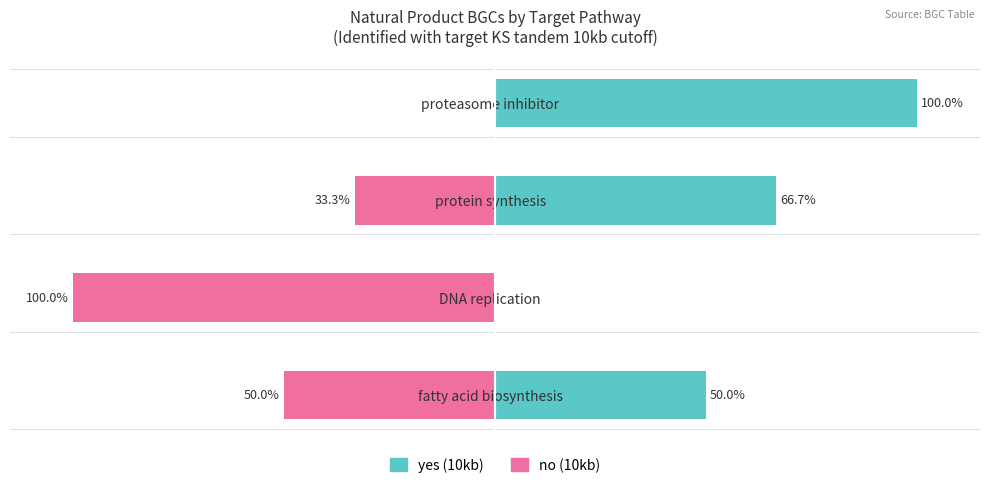

What is the maximum value shown in the chart?

100.0